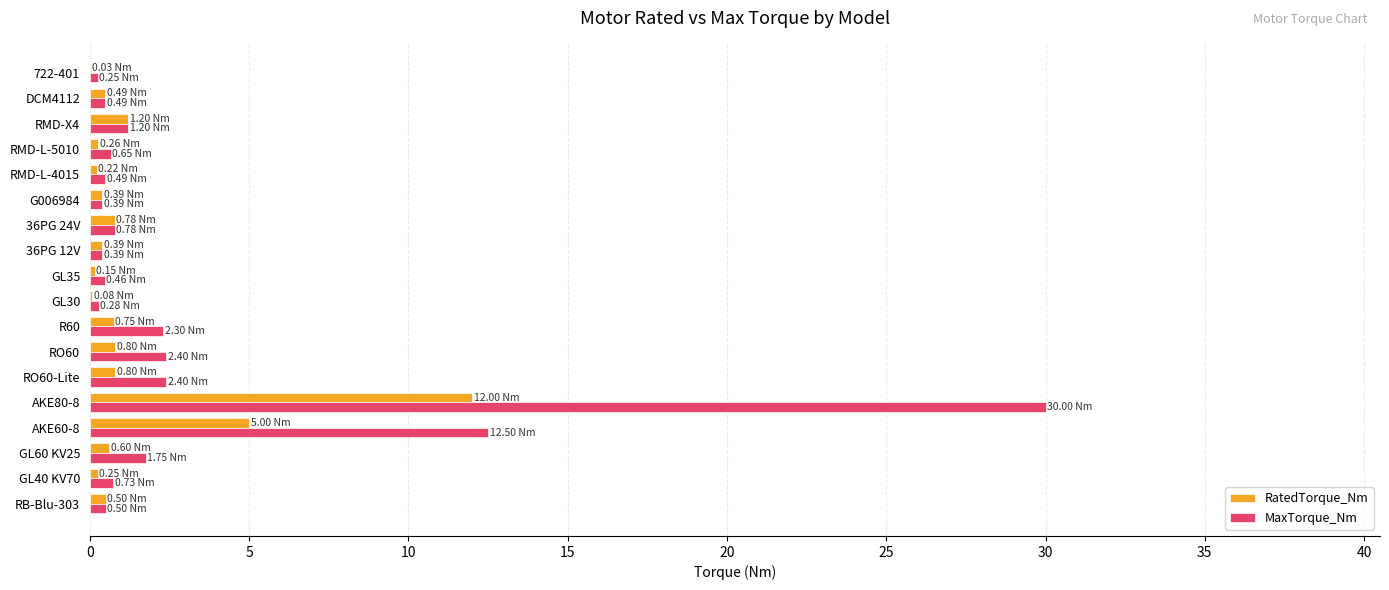

Which category has the highest value across all series?

AKE80-8